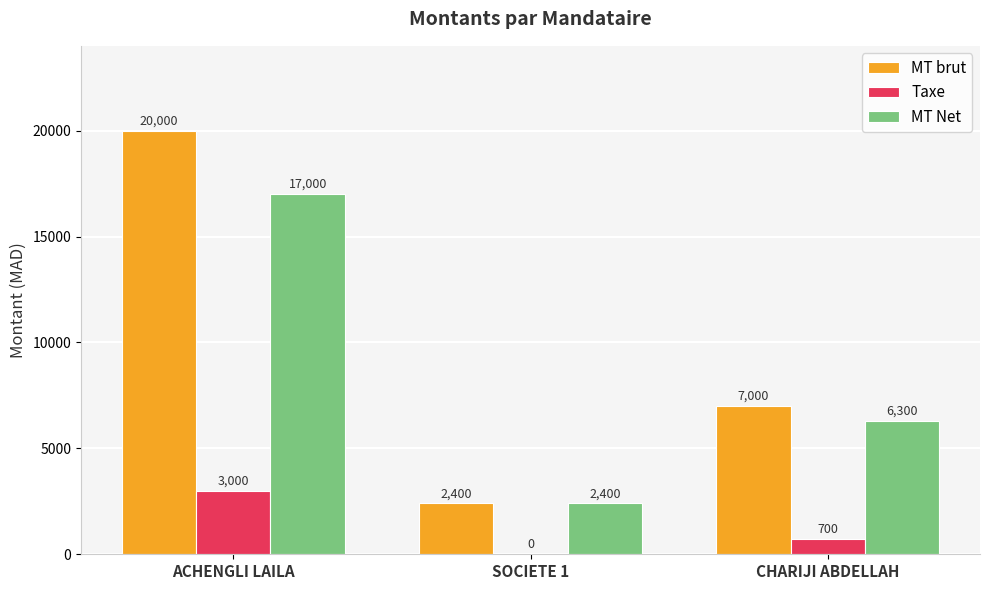

How many groups of bars are there?

3